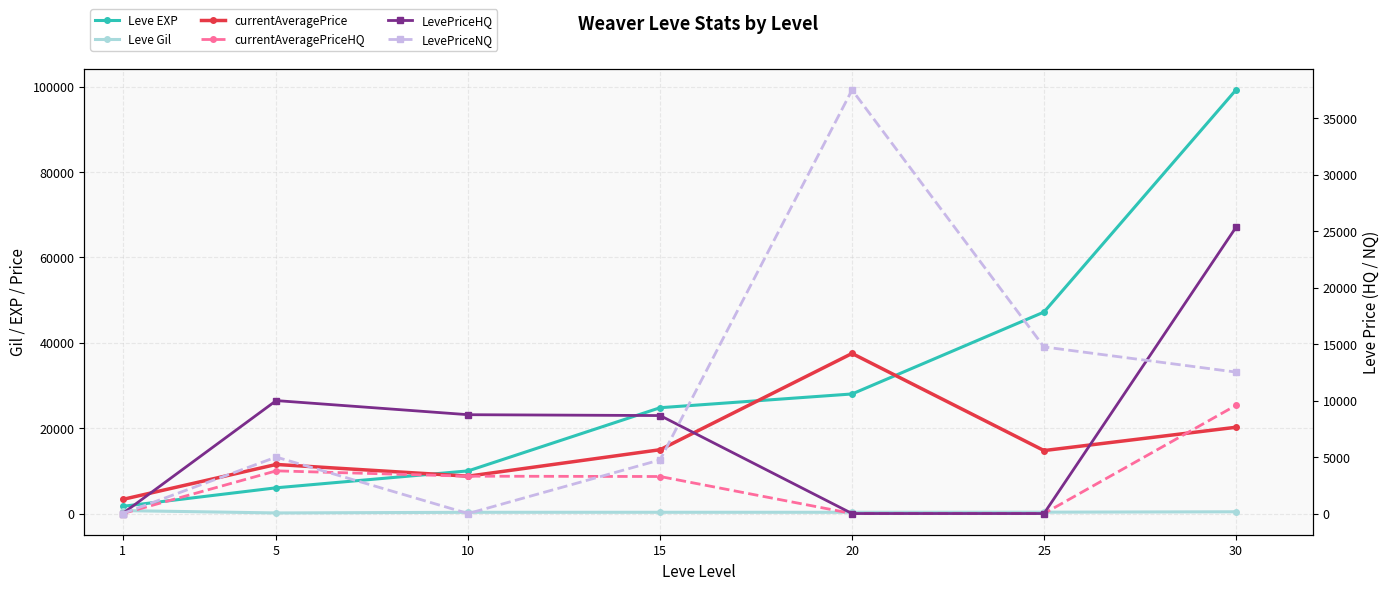

How many series are shown in this chart?

6